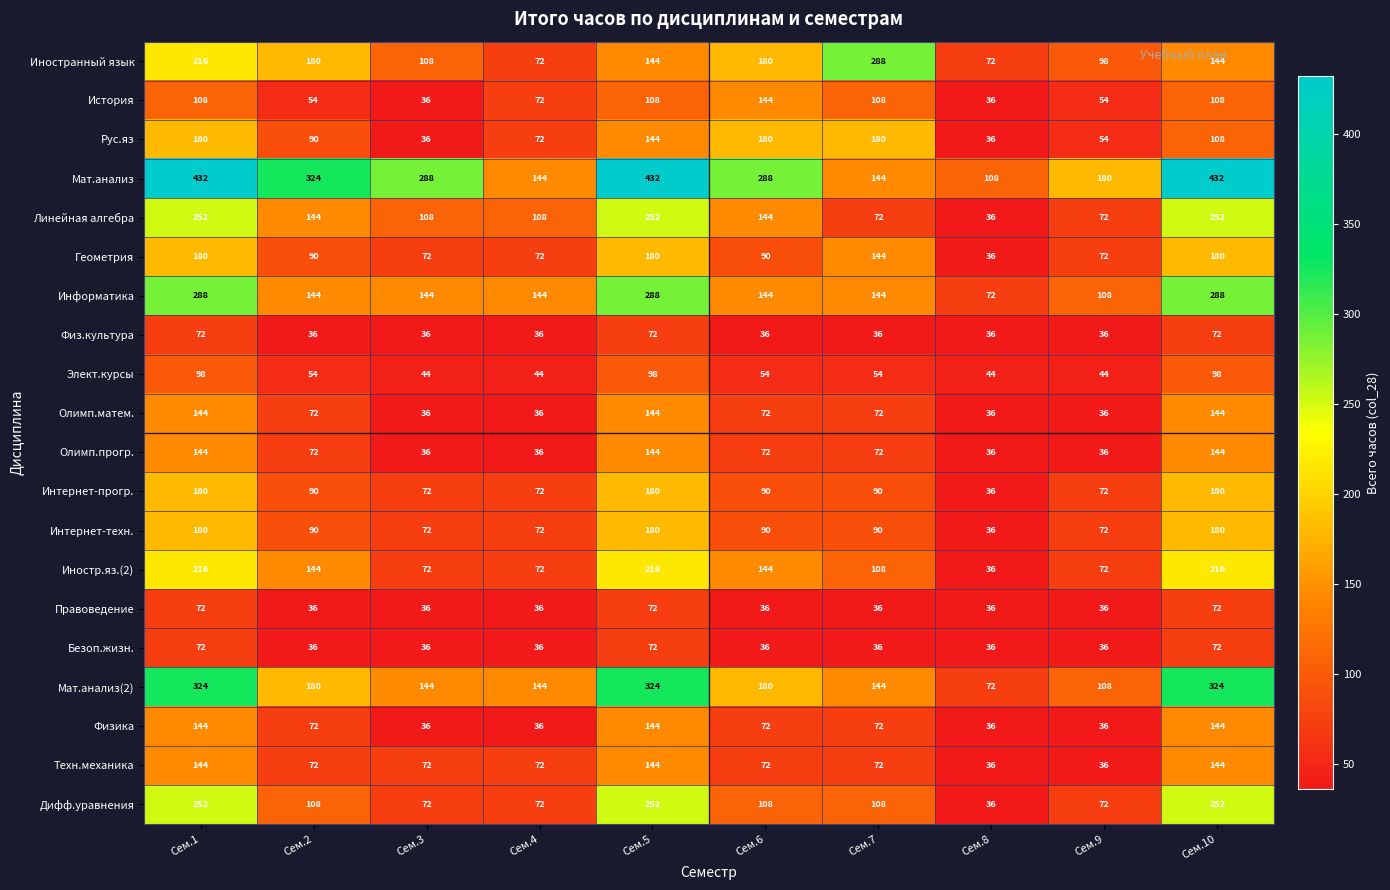

What is the sum of all Рус.яз values?

1080